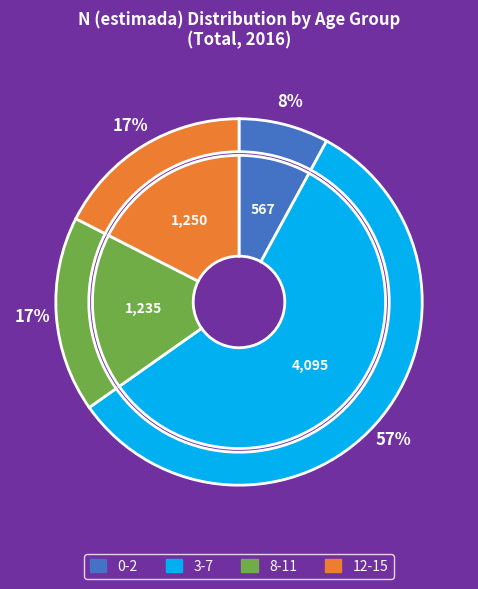

To the nearest percent, what percentage of the pie is 8-11?

17%